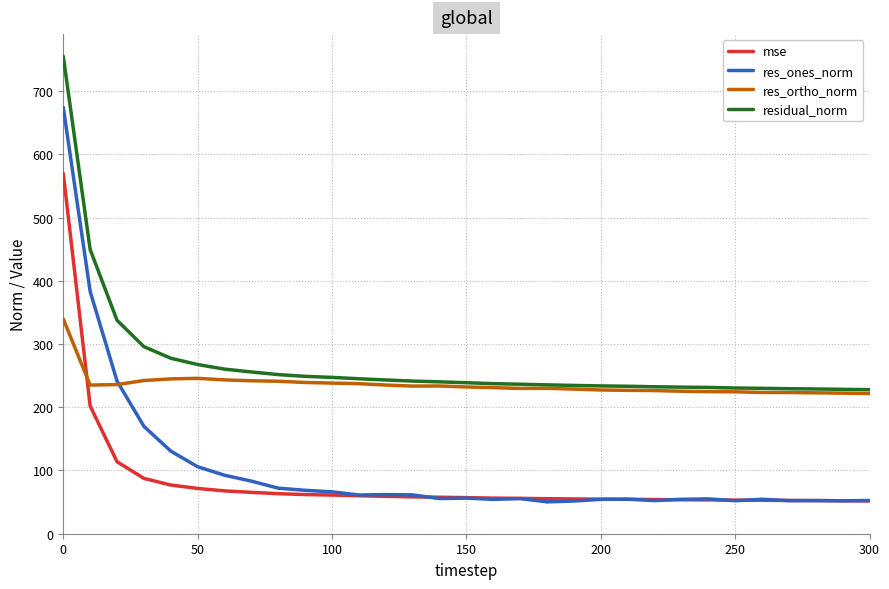

Which series has the widest spread of values?

res_ones_norm